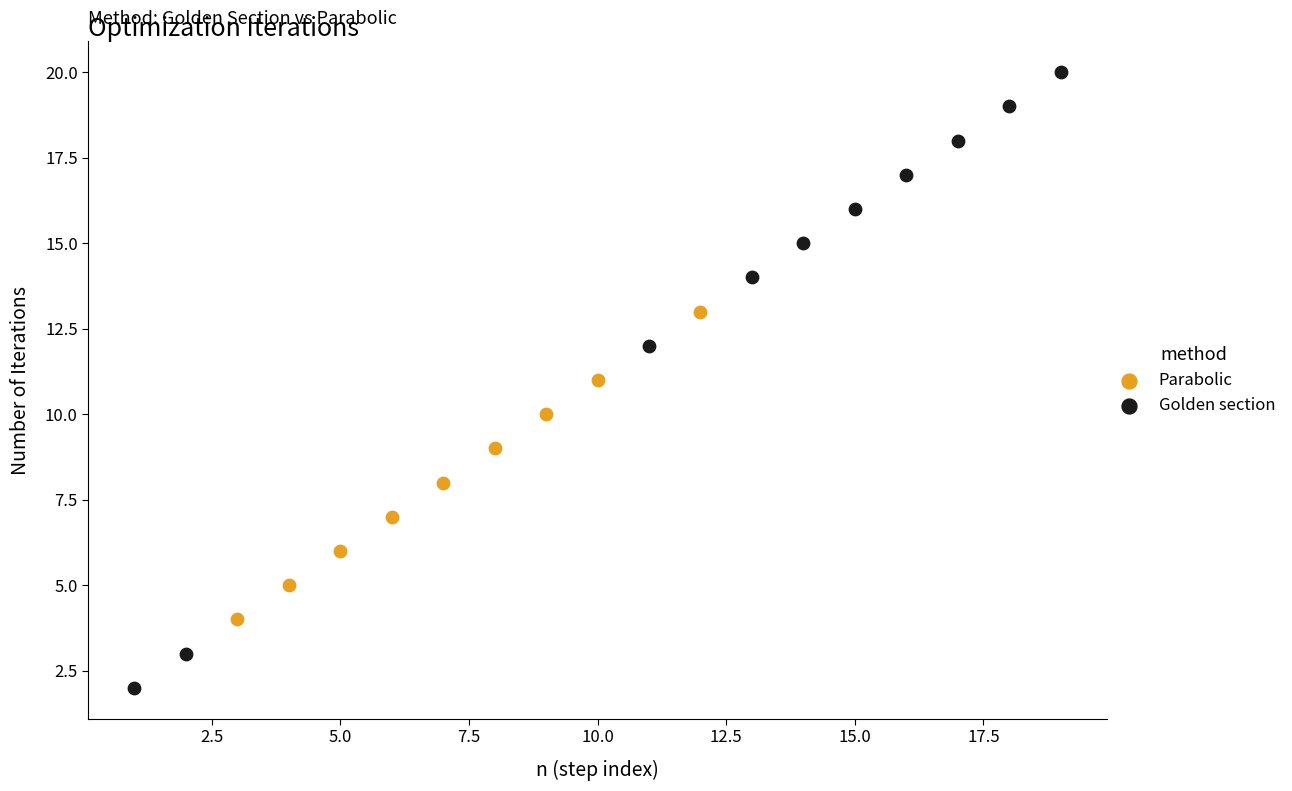

Which series has the widest spread of Y values?

Golden section